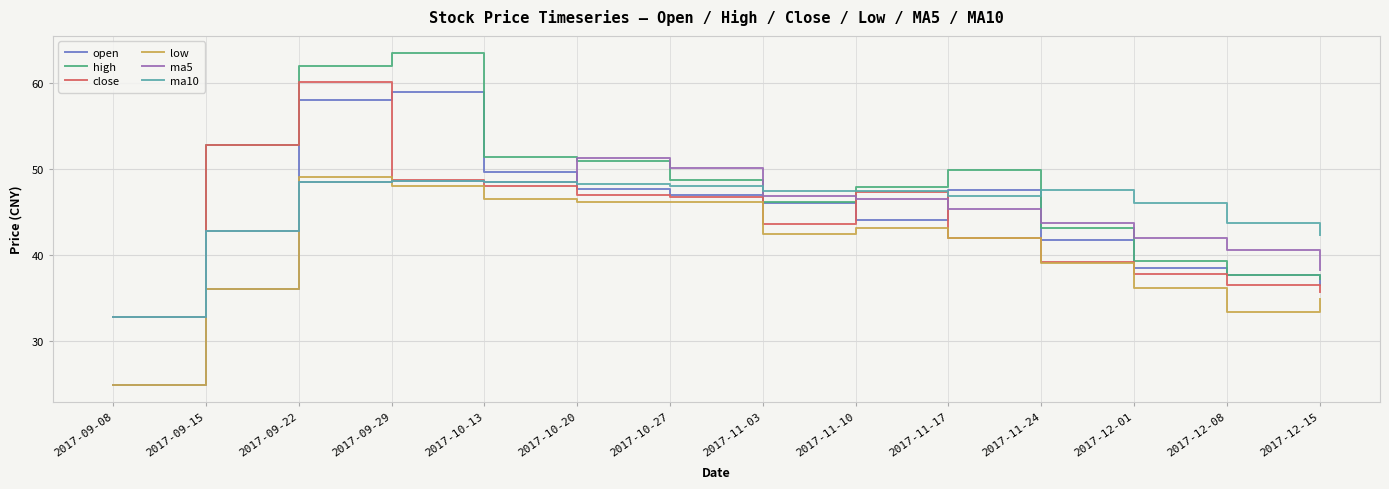

What position from the right is 2017-10-13?

10